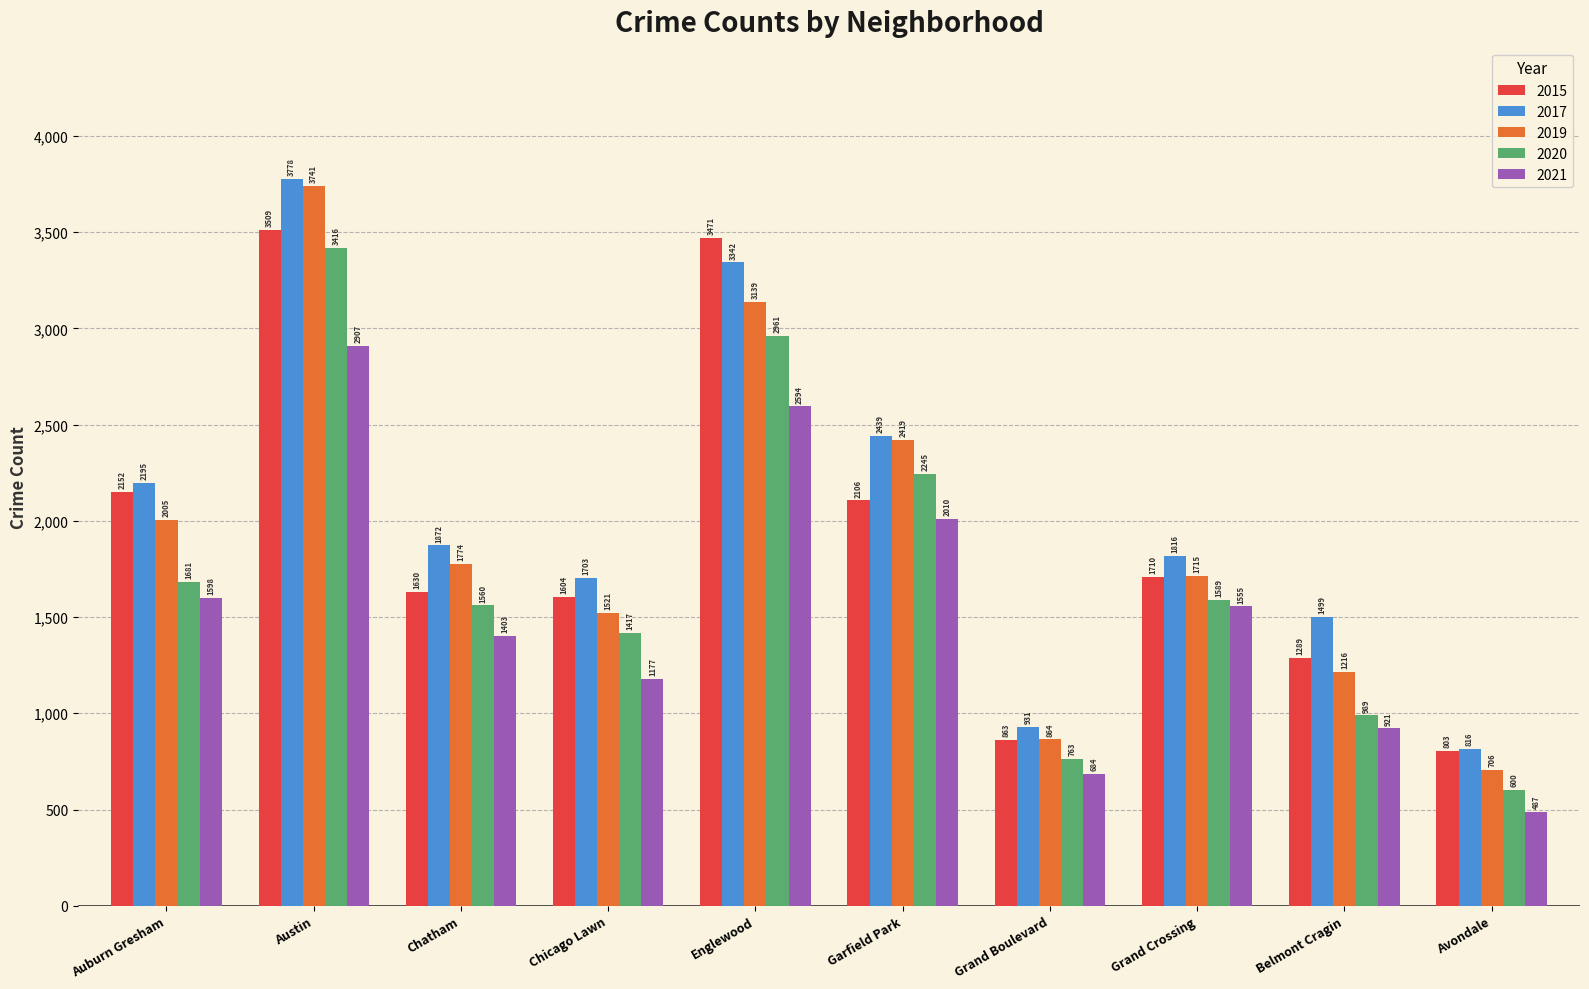

Reading left to right, what are all the values shown in this chart?

2015: 2152	3509	1630	1604	3471	2106	863	1710	1289	803
2017: 2195	3778	1872	1703	3342	2439	931	1816	1499	816
2019: 2005	3741	1774	1521	3139	2419	864	1715	1216	706
2020: 1681	3416	1560	1417	2961	2245	763	1589	989	600
2021: 1598	2907	1403	1177	2594	2010	684	1555	921	487